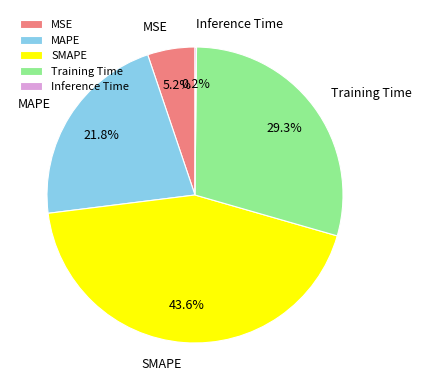

What percentage do MAPE and MSE together represent?

27.0%